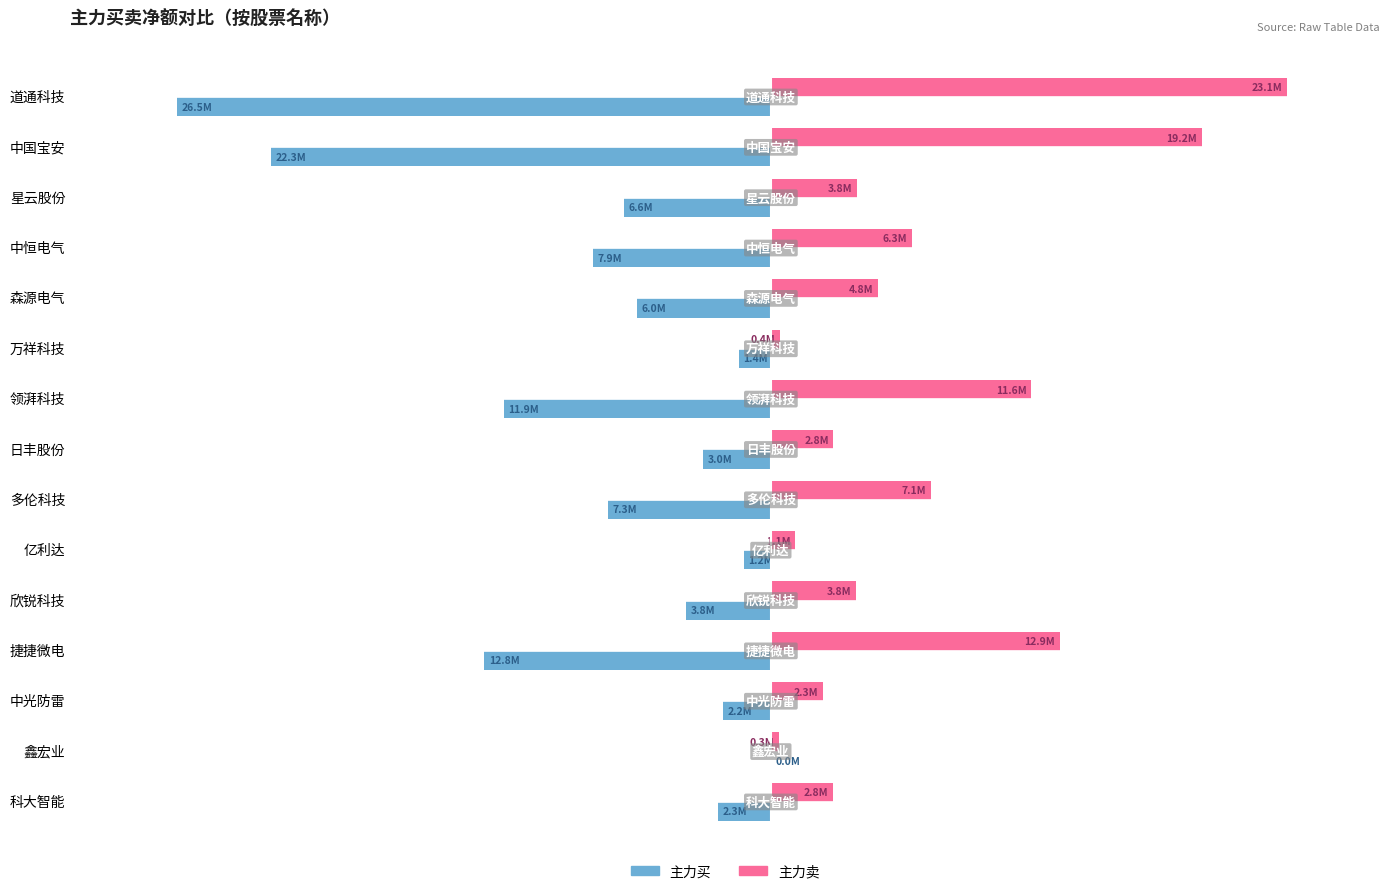

Rank the series by their average value, from lowest to highest.

主力买, 主力卖